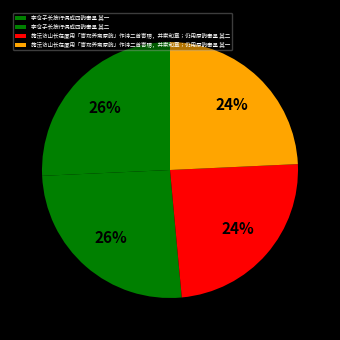

How many segments does this pie chart have?

4